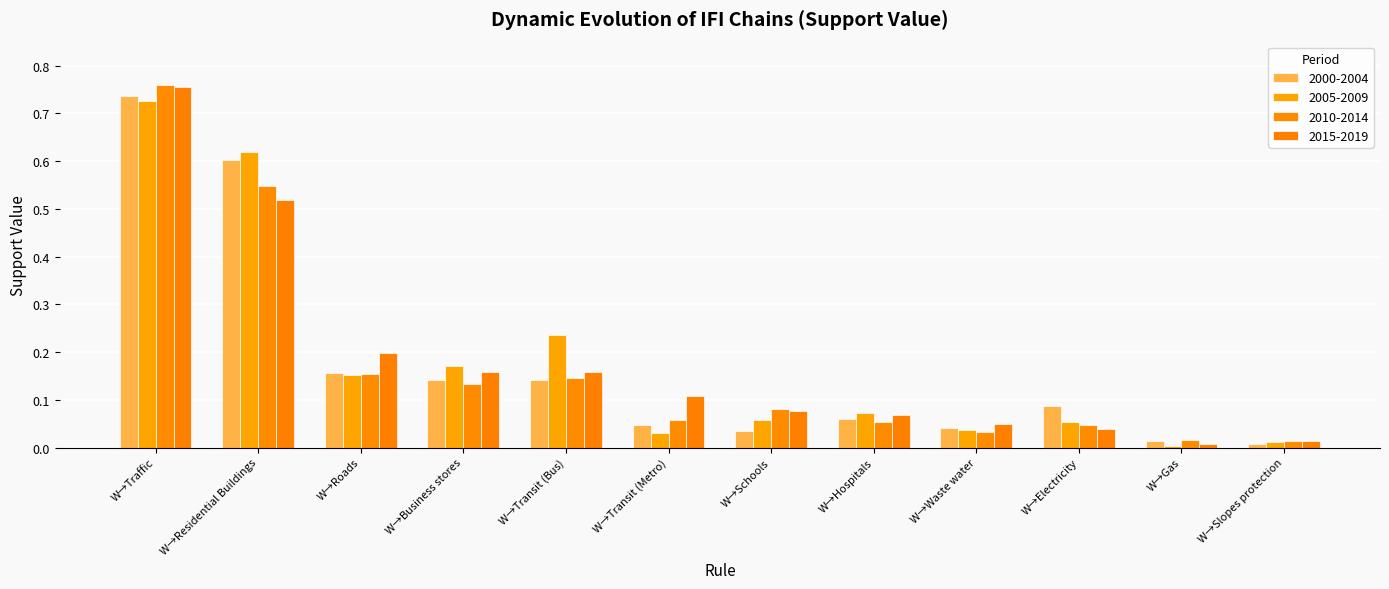

The 2000-2004 series shows 0.1 at W→Transit (Bus). True or false?

True